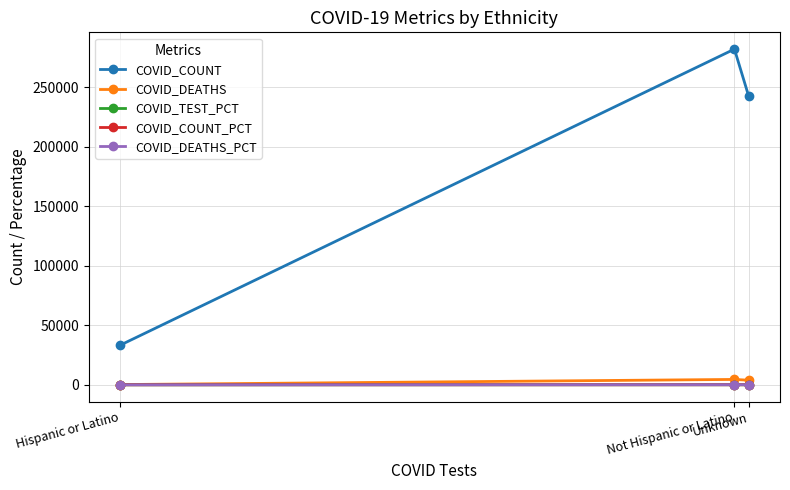

What is the value of the COVID_COUNT point at the 3rd from the left?

242988.0